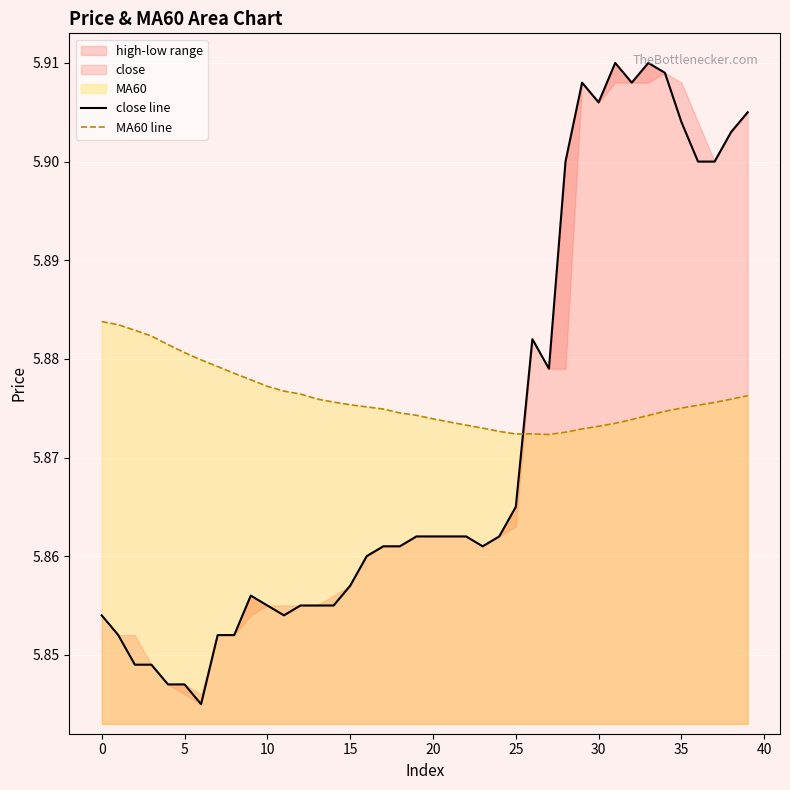

Which series has the widest spread of values?

close line